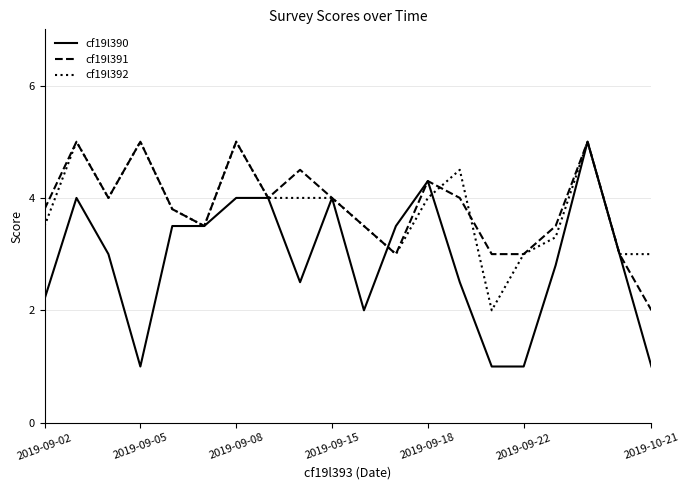

Which series has the largest range (max minus min)?

cf19l390